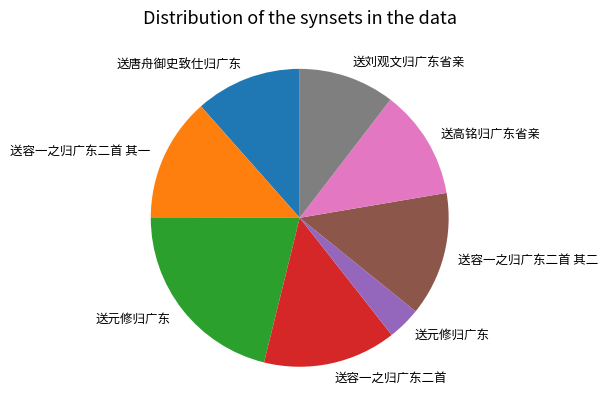

Is there any slice that represents more than half of the pie?

No